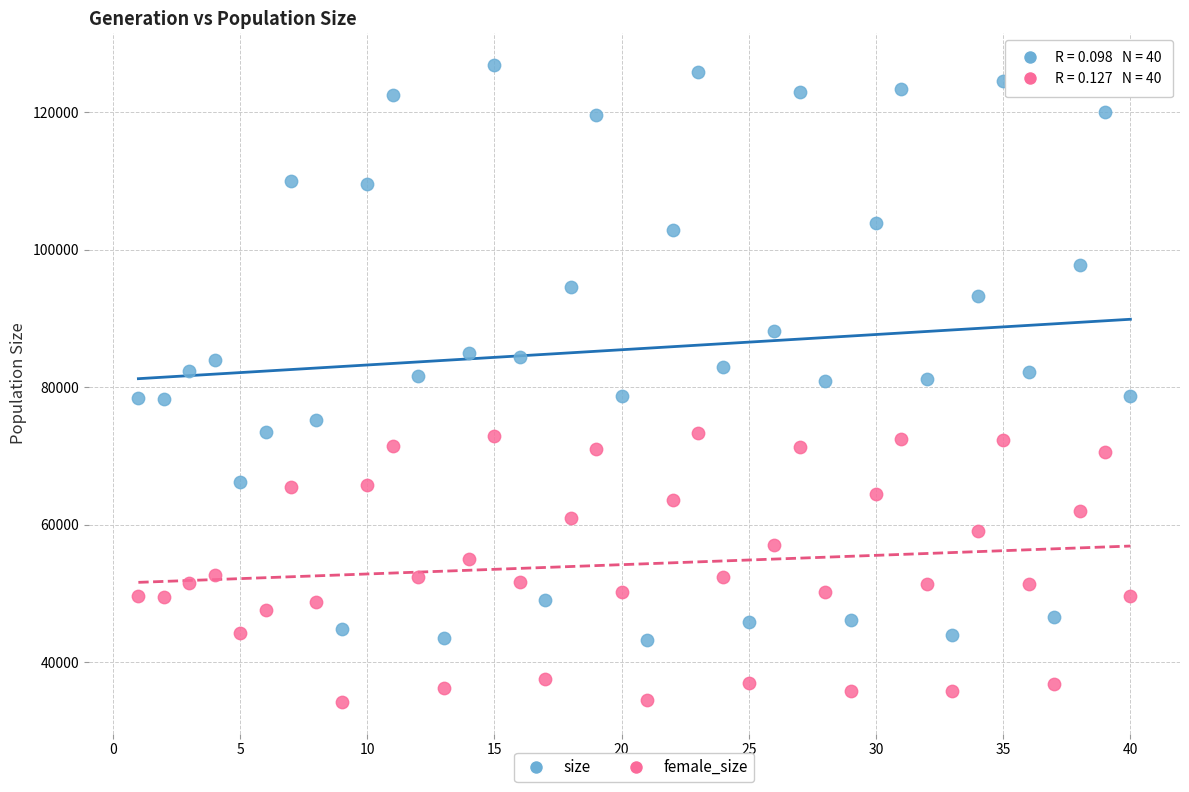

Which series contains the lowest Y value?

female_size